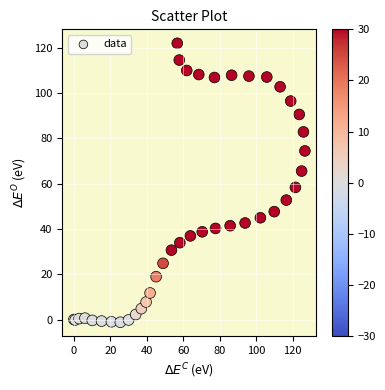

What Y value in the scatter plot is closest to 60?

58.3